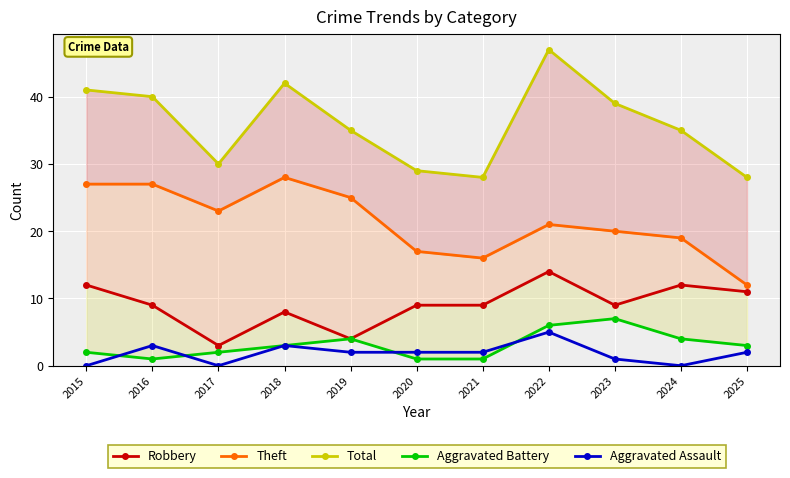

Which series has the widest spread of values?

Total